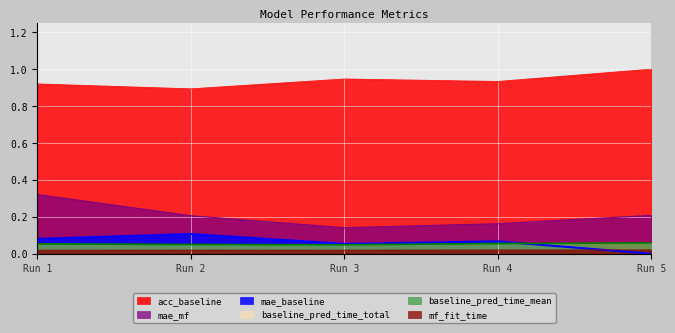

Does the chart display data point markers on the line(s)?

No